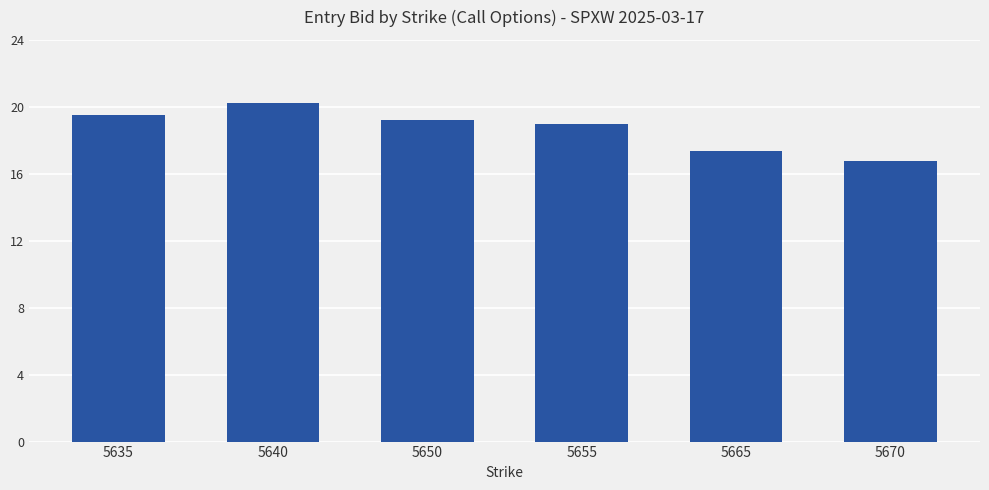

Which label corresponds to the smallest value in the chart?

5670